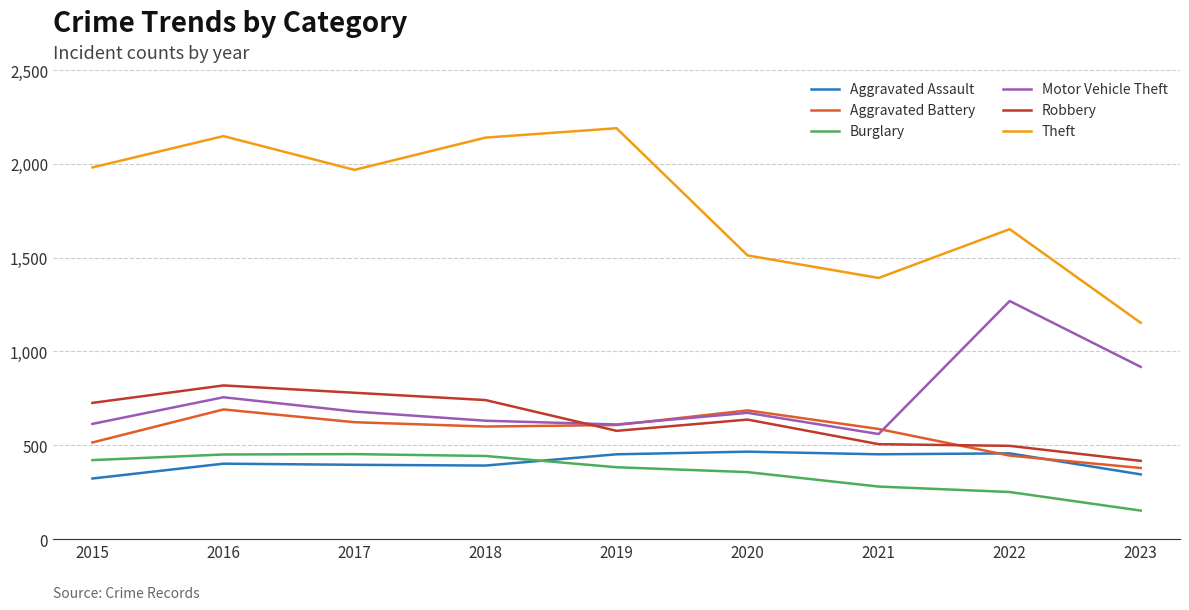

The Theft series shows 572 at 2015. True or false?

False